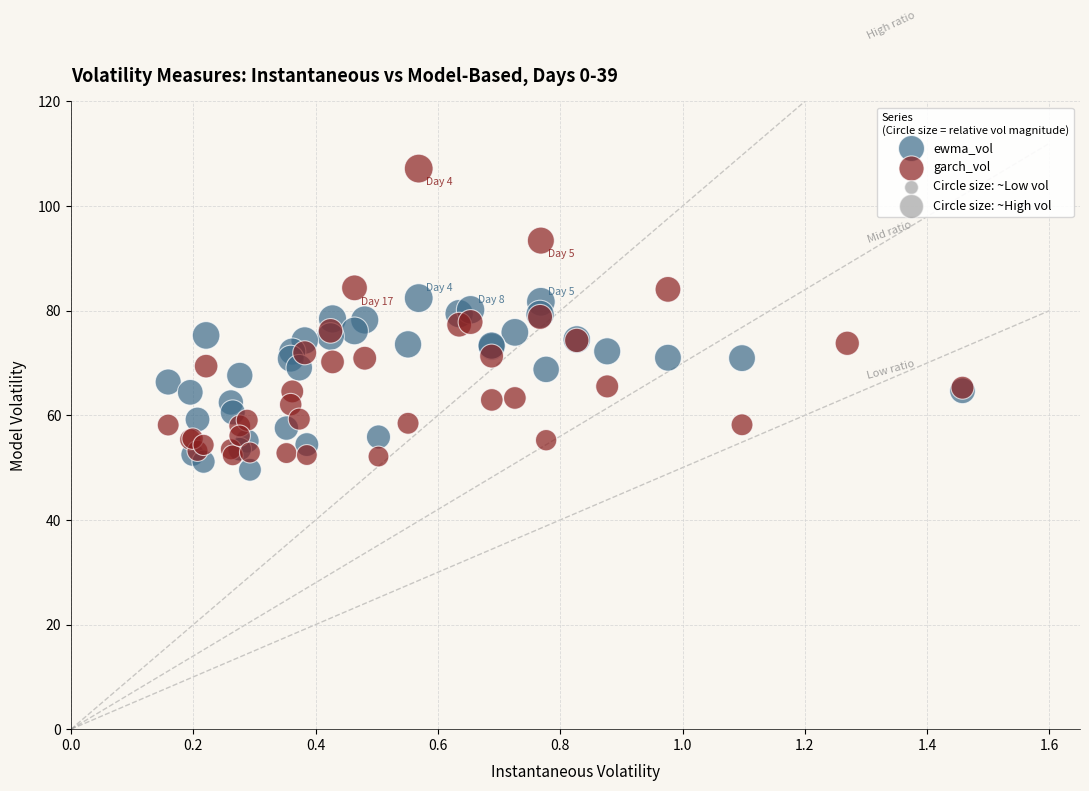

Which series reaches the maximum Y coordinate?

garch_vol